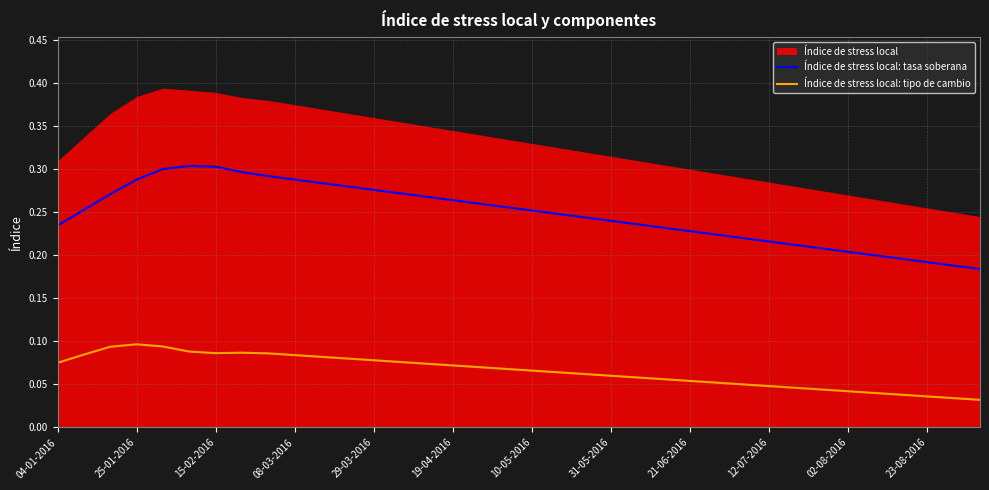

What is the spread (max minus min) of values at 34?

0.2